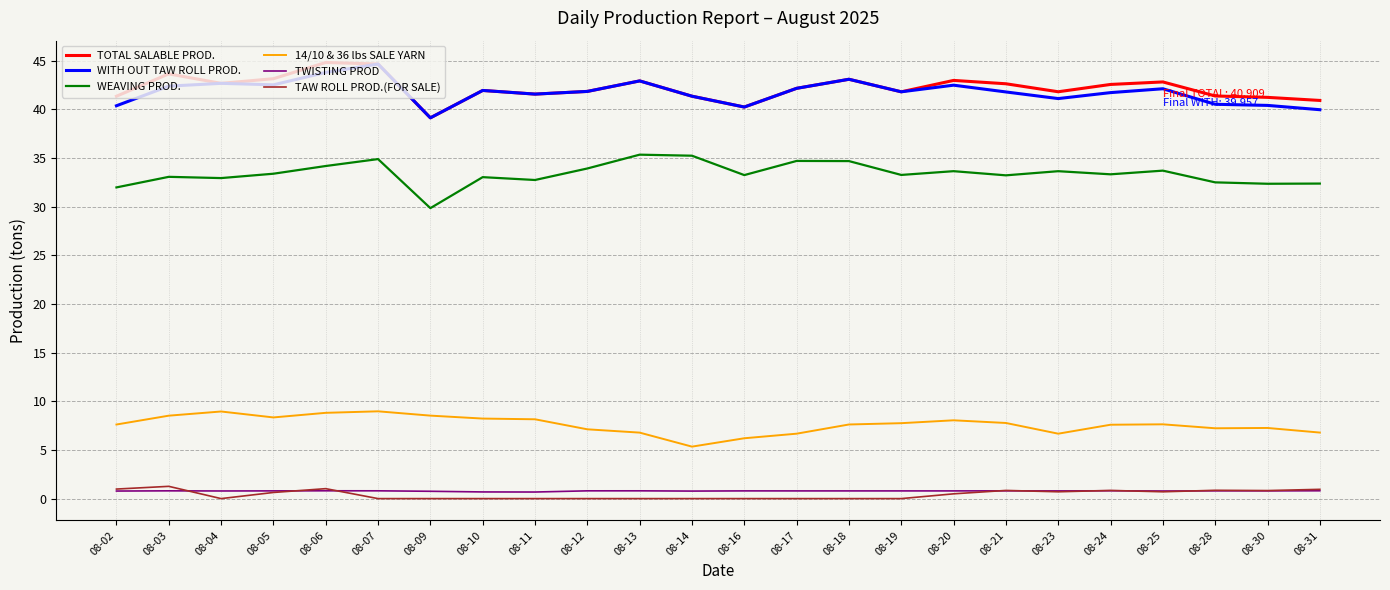

True or false: TOTAL SALABLE PROD. and TAW ROLL PROD.(FOR SALE) cross at least once.

False